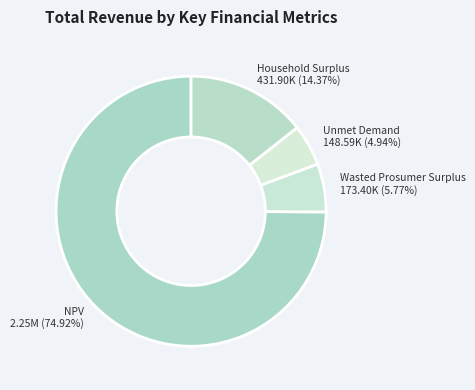

To the nearest percent, what percentage of the pie is Household Surplus?

14%